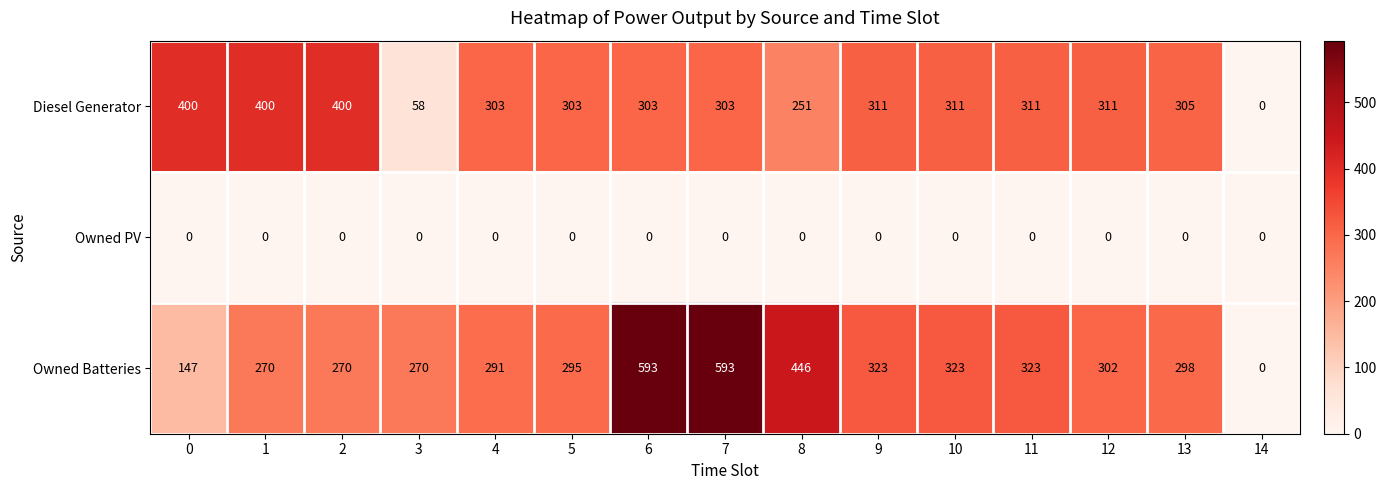

What is the total value across all series at 2?

670